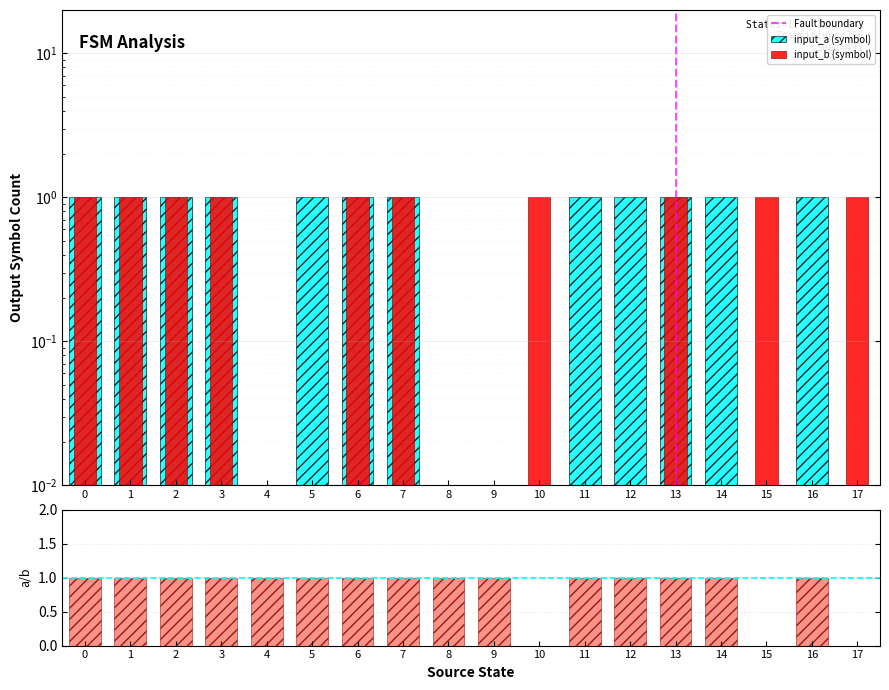

Rank the series by their maximum value, from highest to lowest.

input_a, input_b